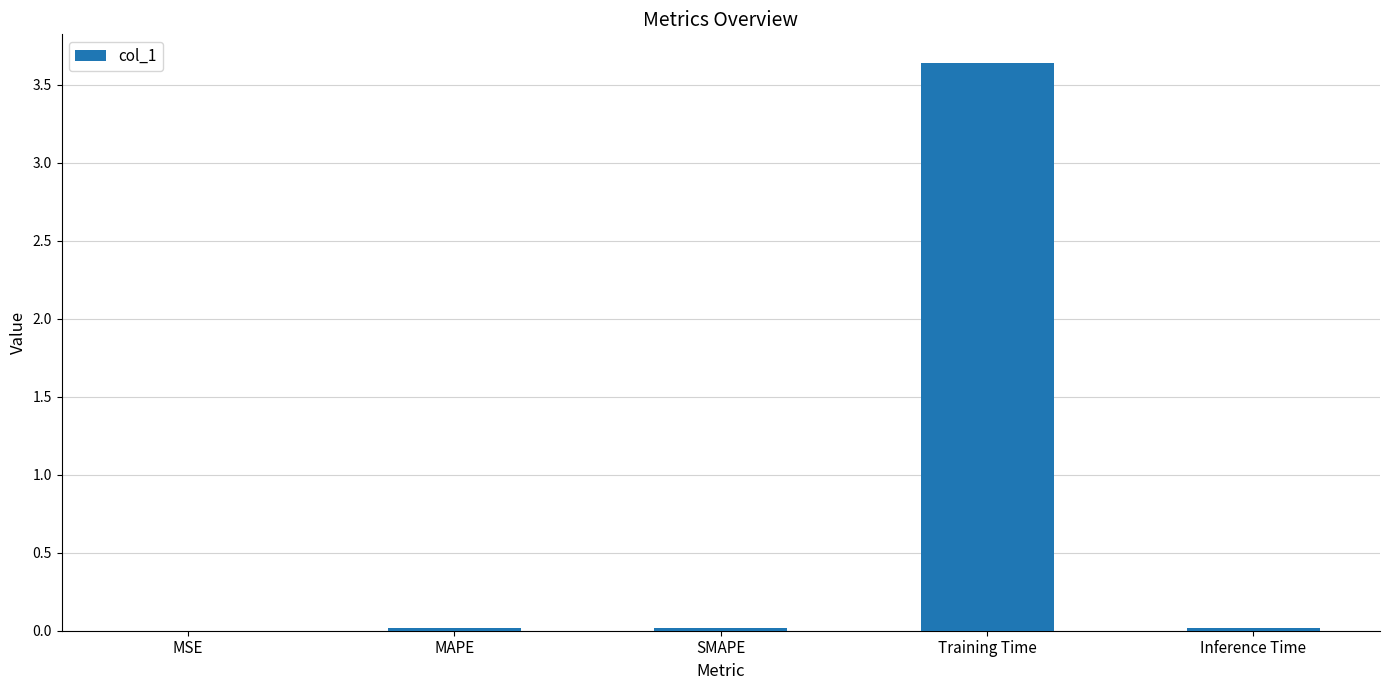

True or false: the data shows 0.0 at Inference Time.

True